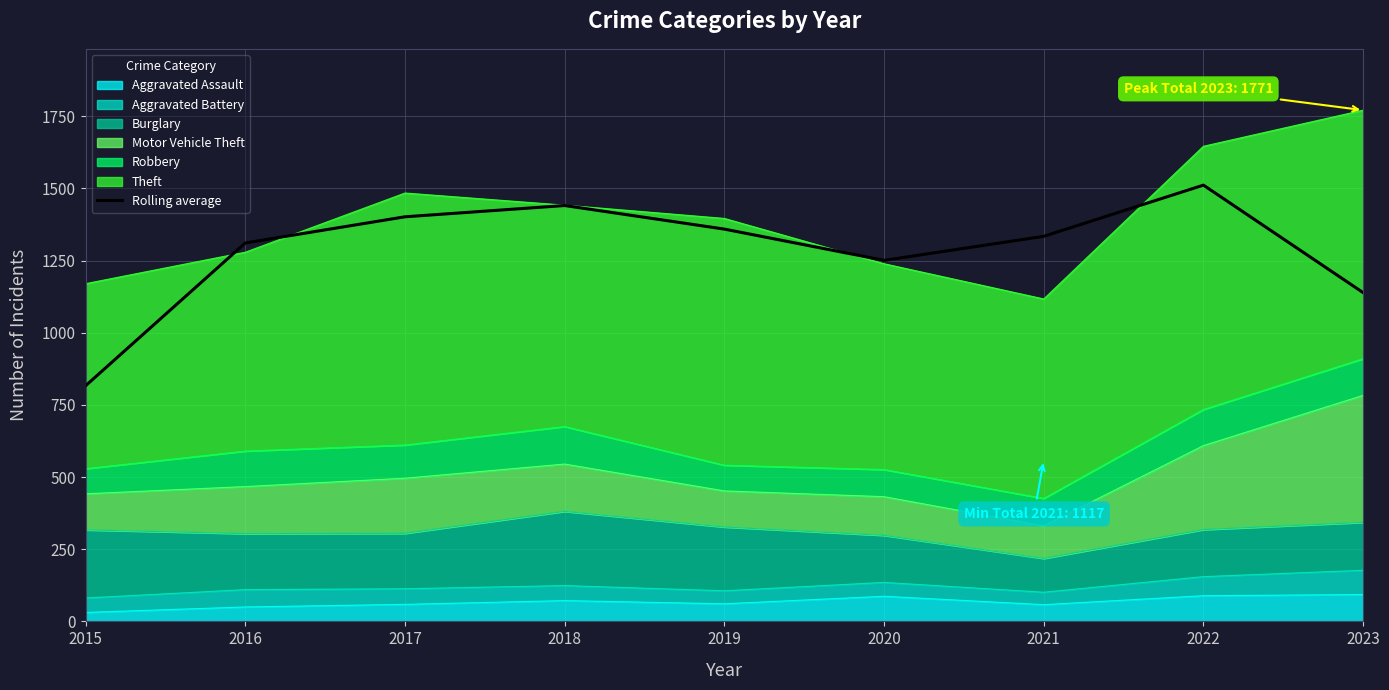

Approximately how many times larger is the value at 2022 compared to 2016?

1.2